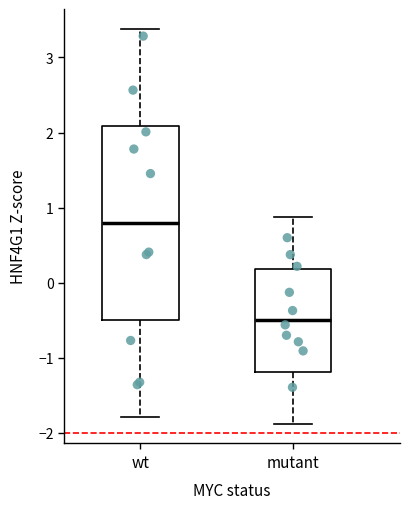

Comparing the boxes themselves (not the whiskers), which one is the tallest?

wt